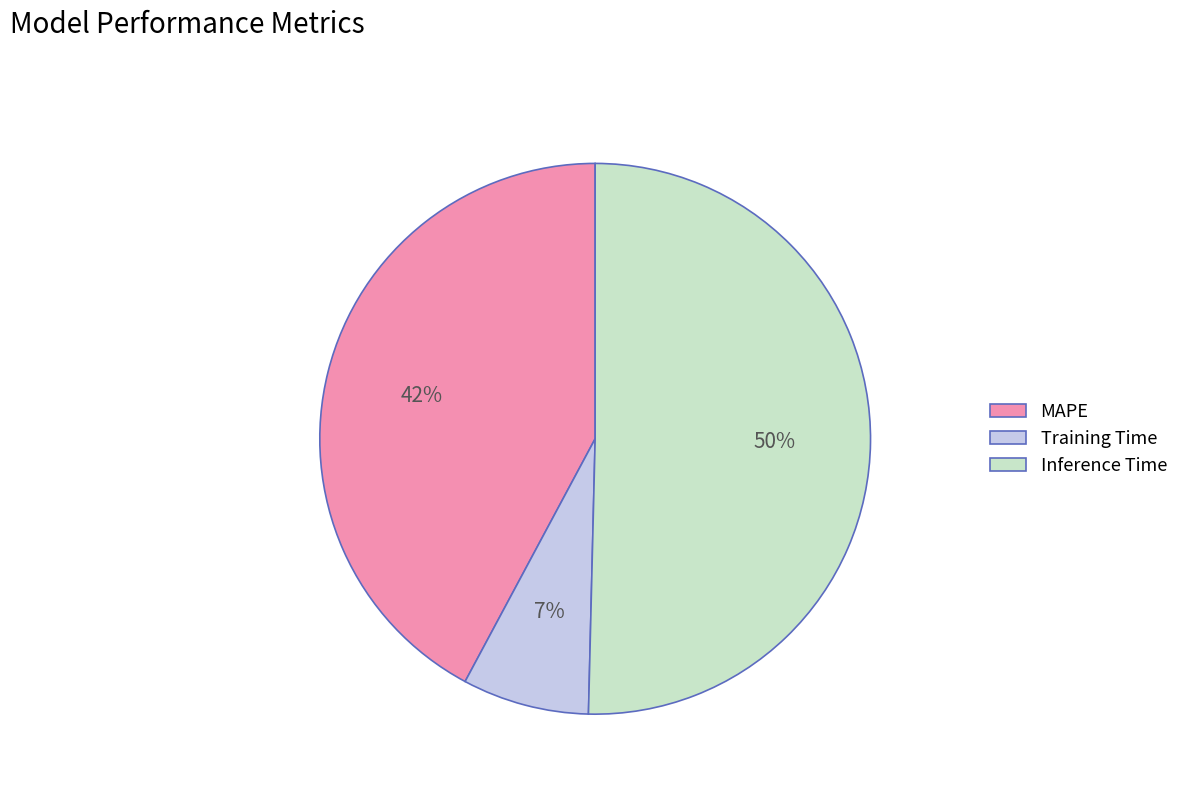

How many segments does this pie chart have?

3